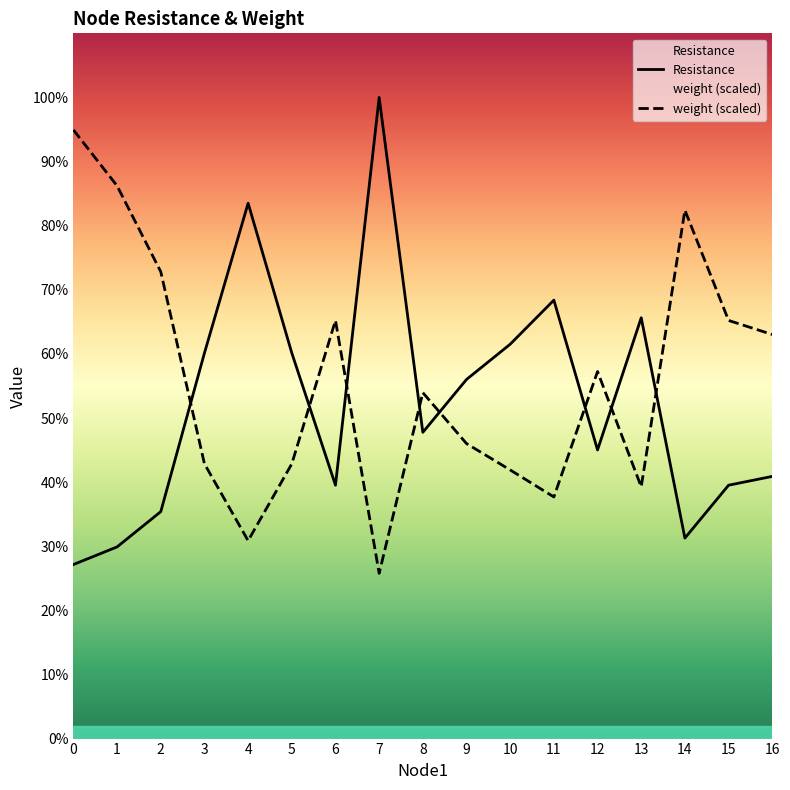

Which label corresponds to the smallest value in the chart?

7